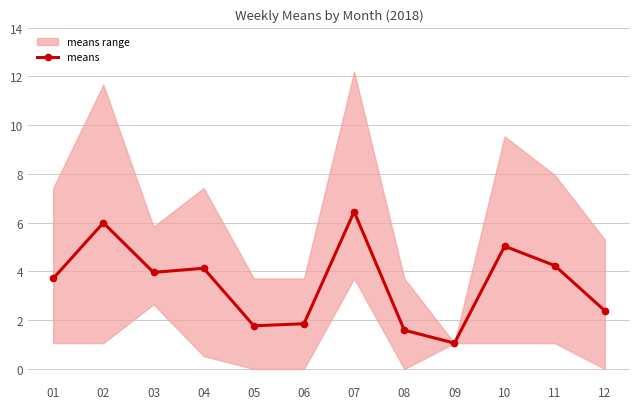

Rank the categories by value from highest to lowest.

07, 02, 10, 11, 04, 03, 01, 12, 06, 05, 08, 09